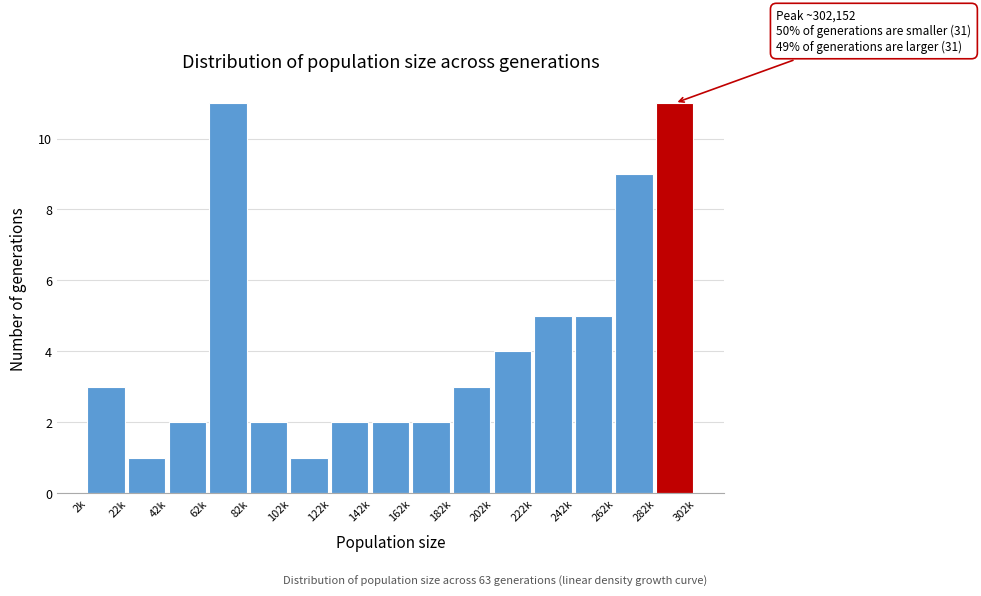

Reading left to right, extract all data points from this chart.

3	1	2	11	2	1	2	2	2	3	4	5	5	9	11